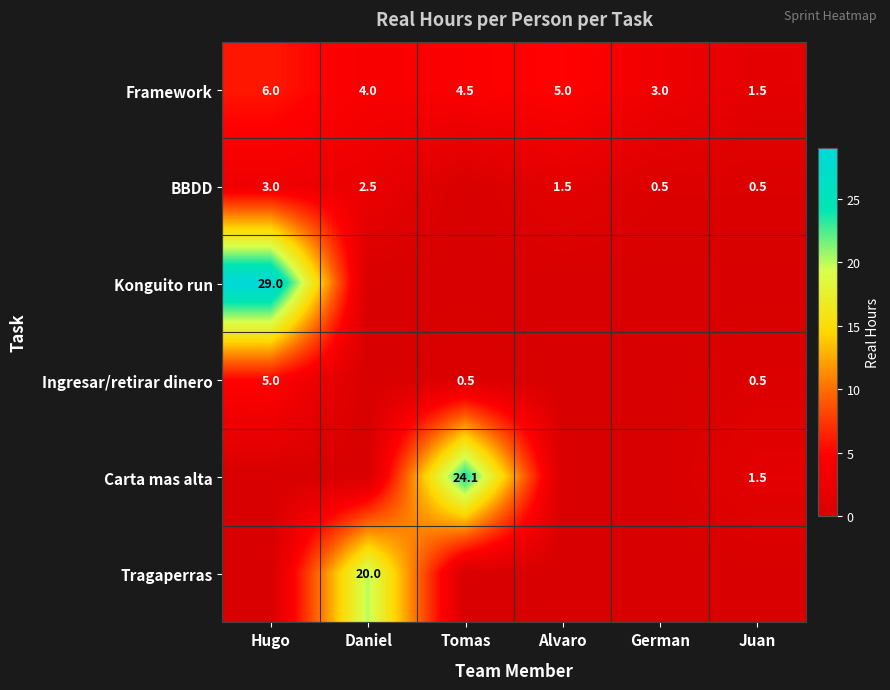

Is it true that Framework equals 1.9 at German?

False